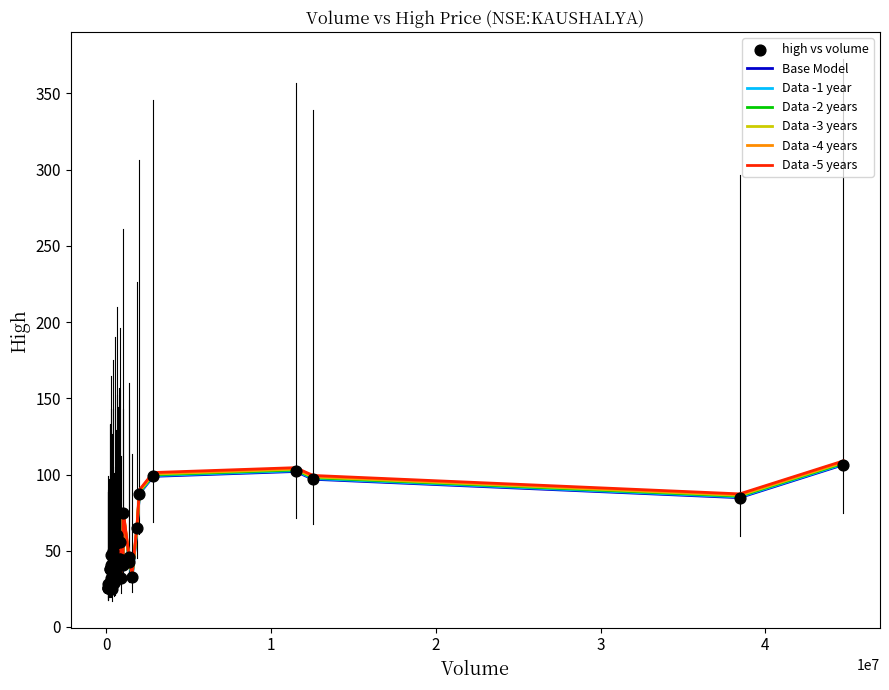

What is the maximum value shown in the chart?

108.9